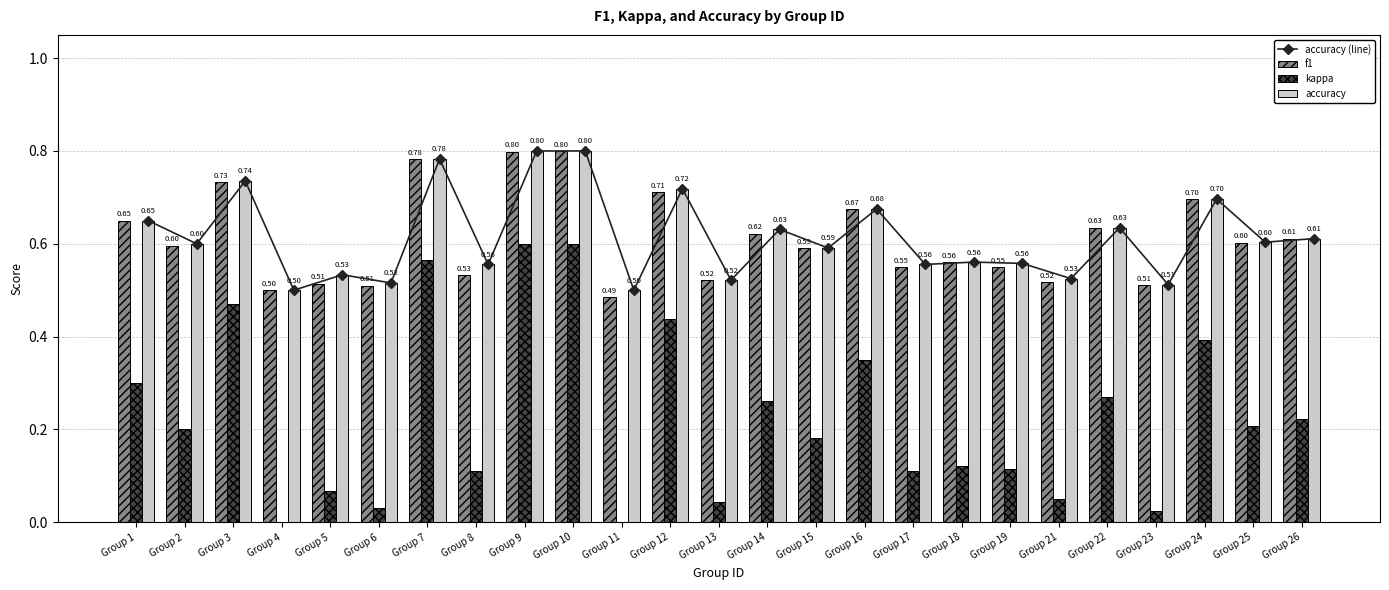

True or false: kappa has a value of 0.2 at Group 18.

False